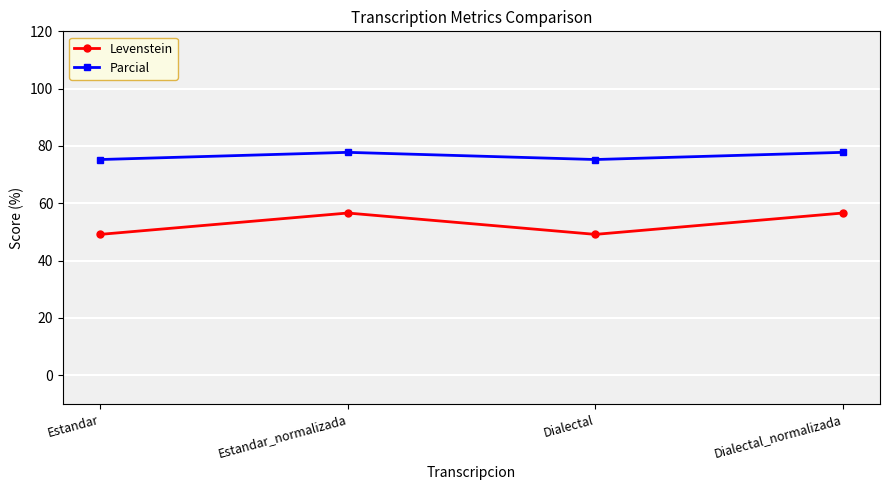

What is the label of the 4th point from the right?

Estandar